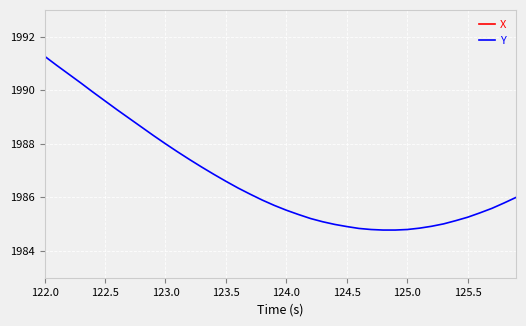

Which category has the highest value in the Y series?

122.0